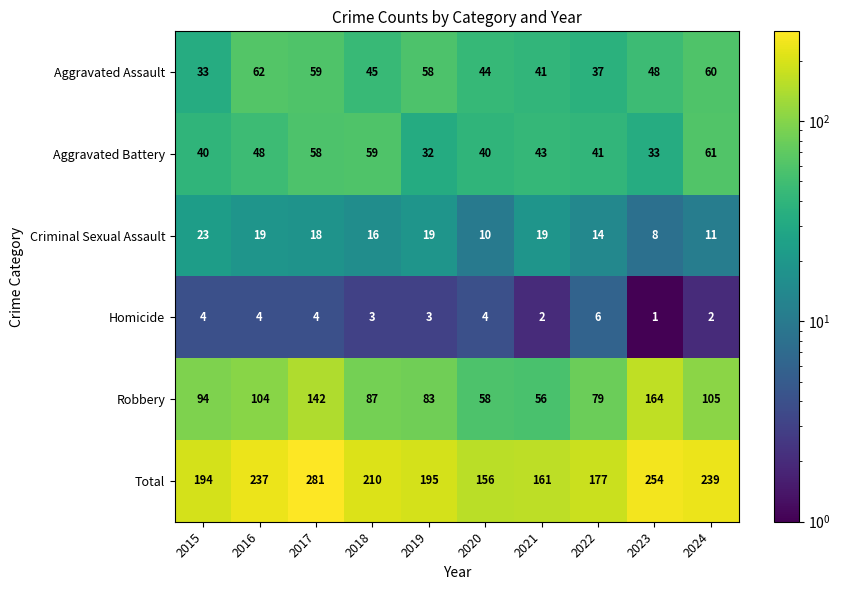

Which series has the largest total across all categories?

Total